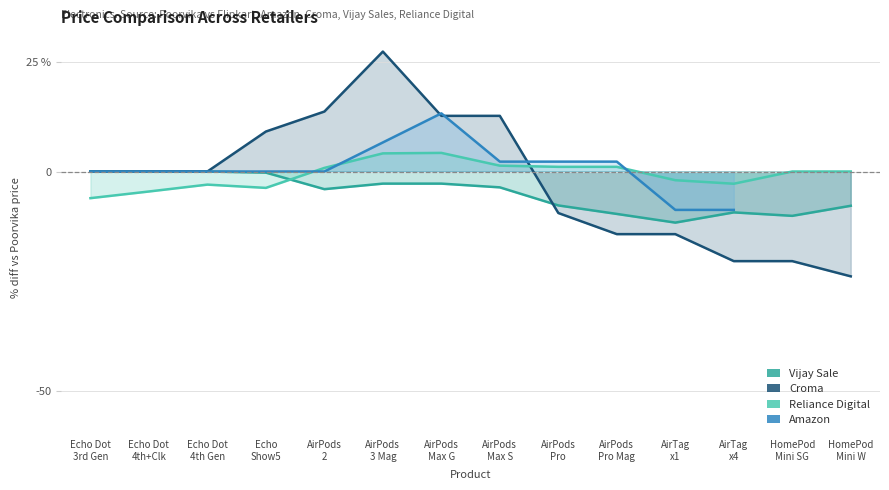

True or false: Vijay Sale has more than 0 points higher than both neighbors.

True